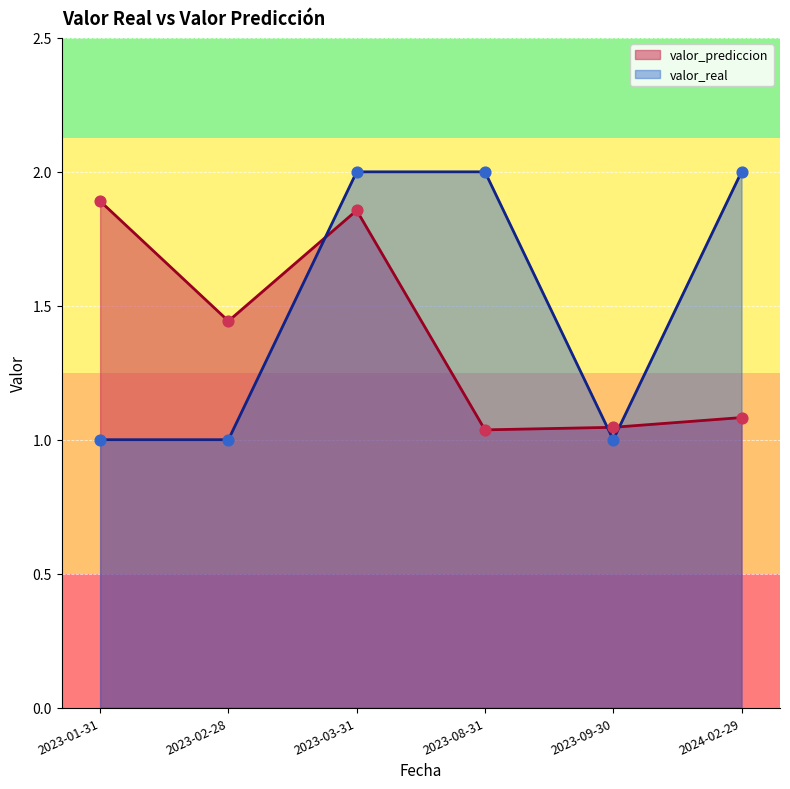

Which series has the largest total across all categories?

valor_real